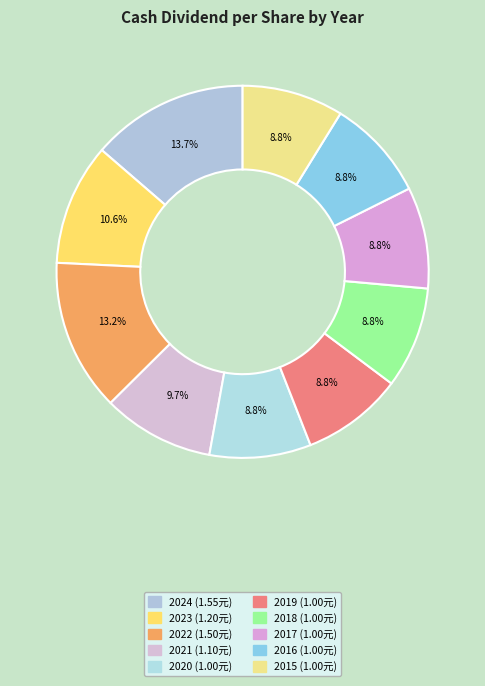

How many slices are in this pie chart?

10